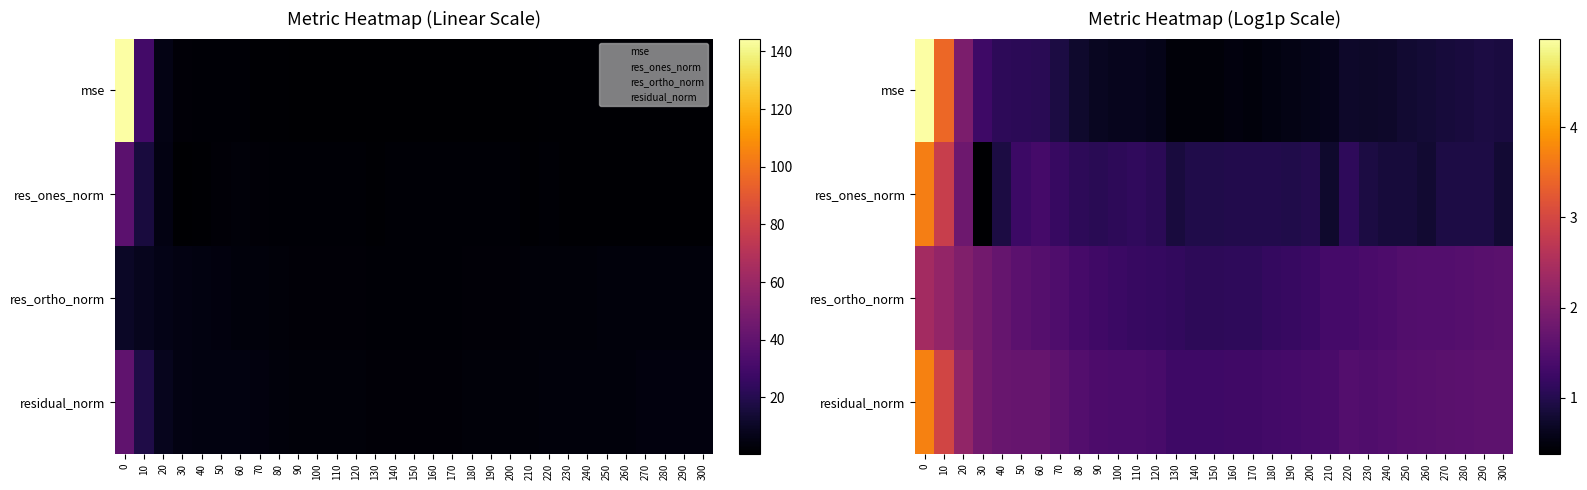

What is the minimum value shown in the chart?

0.4